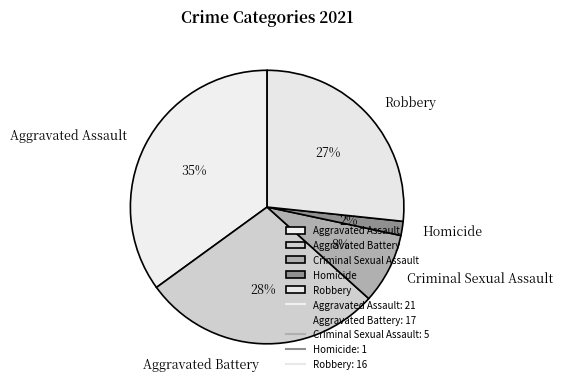

Combined, do Aggravated Battery and Aggravated Assault account for over 50%?

Yes